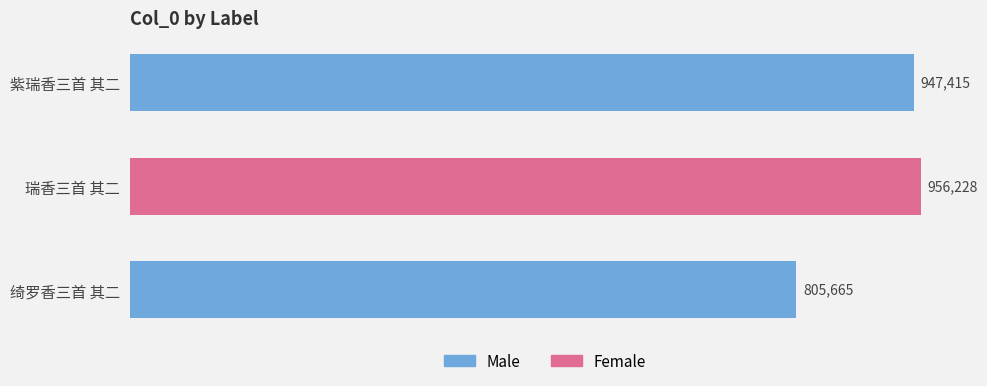

What is the difference between the second highest and minimum values?

141750